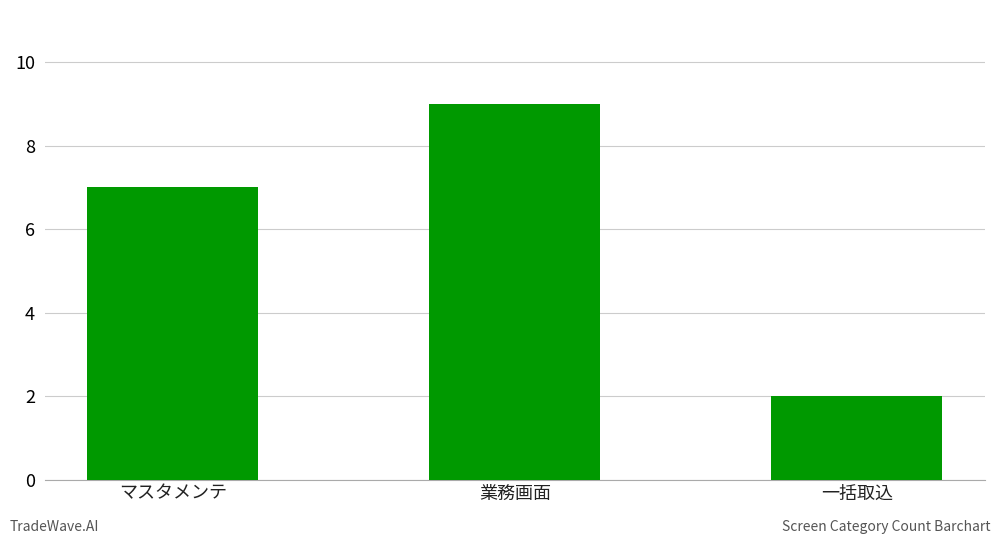

List the labels in order of value, largest first.

業務画面, マスタメンテ, 一括取込